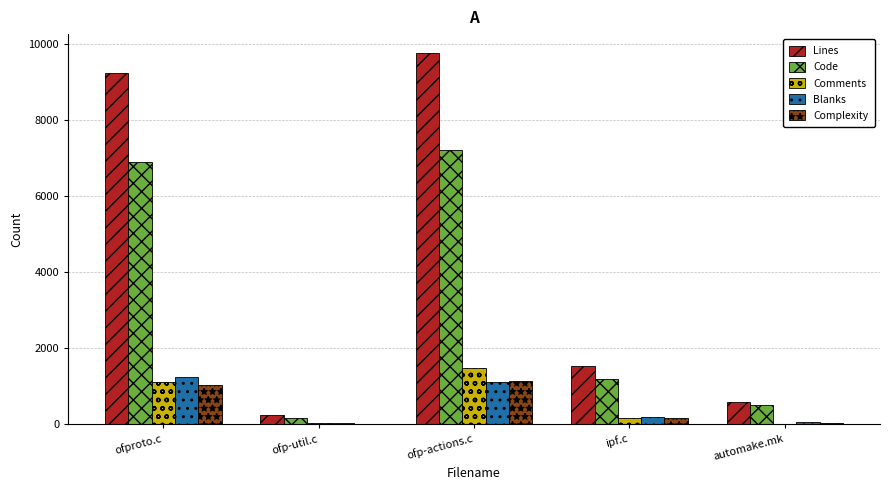

Is the value of Lines at ofproto.c greater than the value of Complexity at ipf.c?

Yes